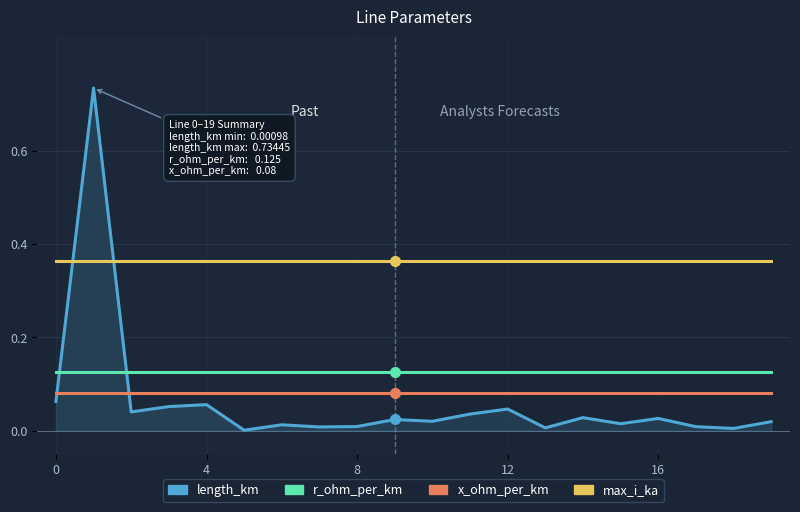

Which series has the largest total across all categories?

max_i_ka